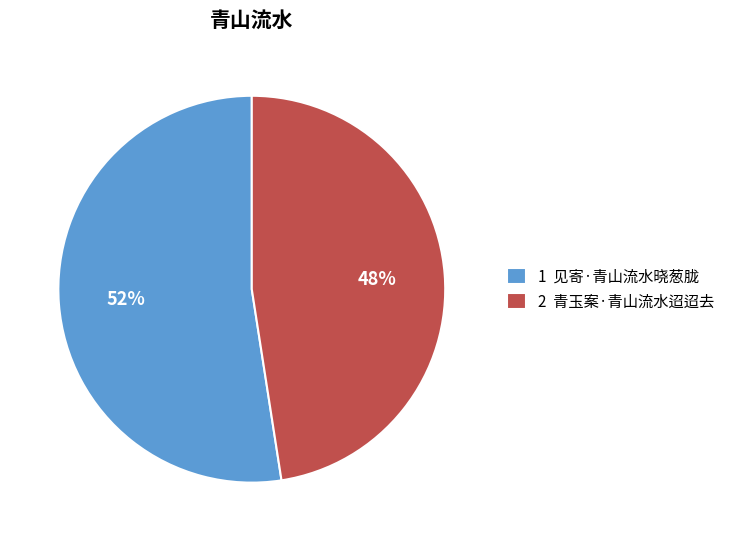

What is the ratio of the value at 2 青玉案·青山流水迢迢去 to the value at 1 见寄·青山流水晓葱胧?

0.9